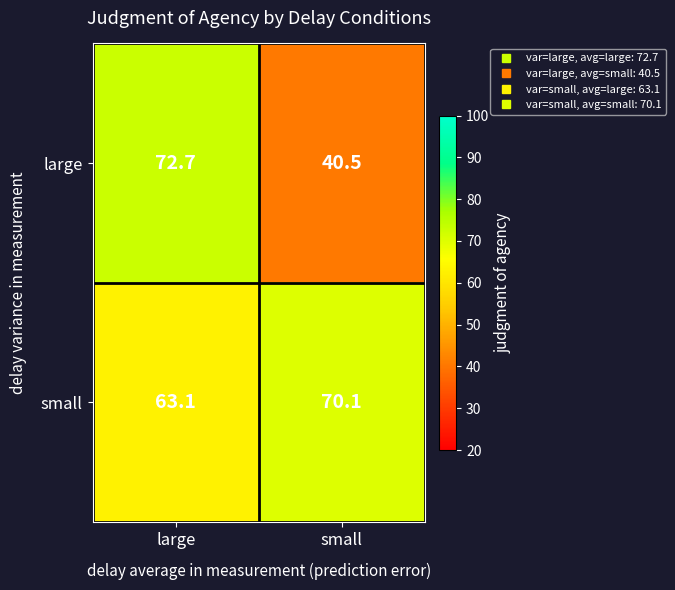

Which series has the widest spread of values?

large